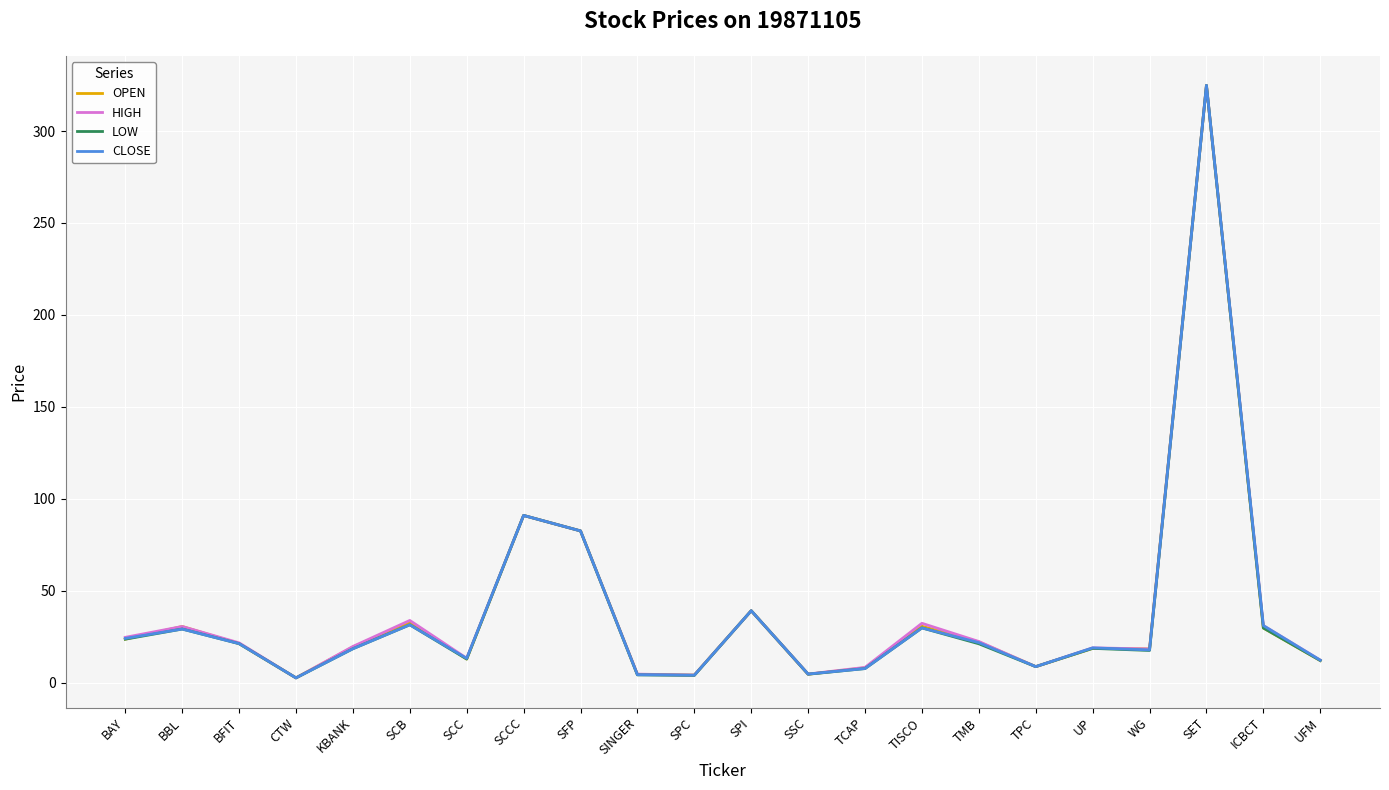

Is this an area chart (filled region under the line)?

No